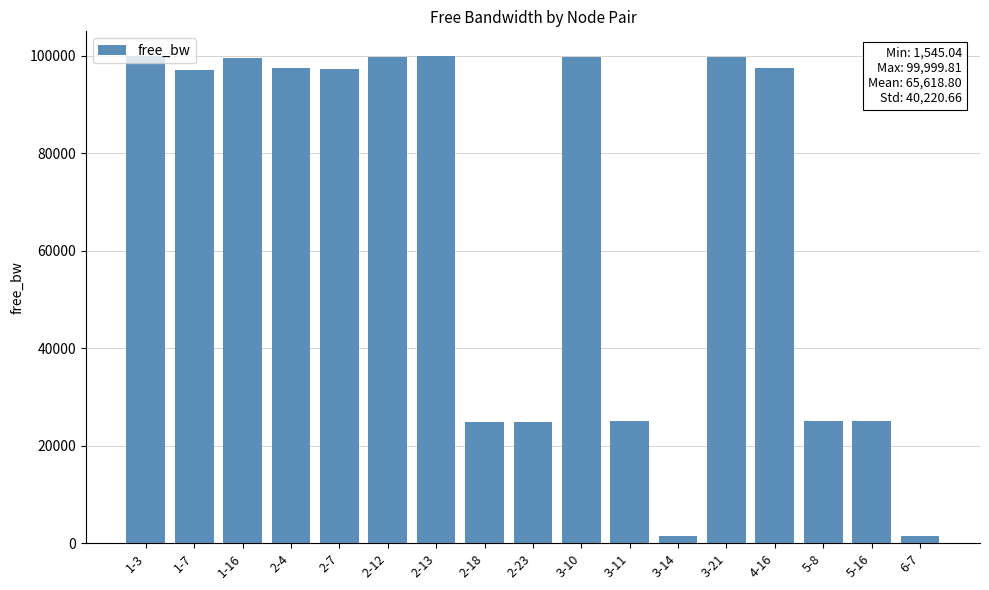

What is the label of the 12th bar from the right?

2-12